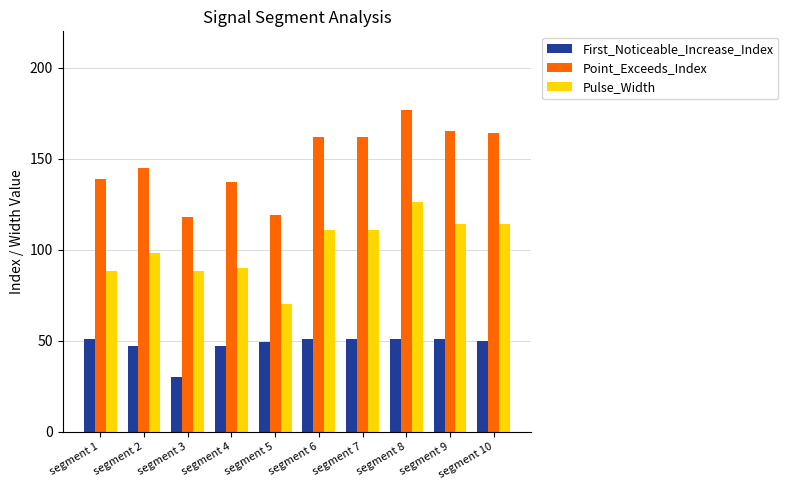

How many groups of bars are there?

10